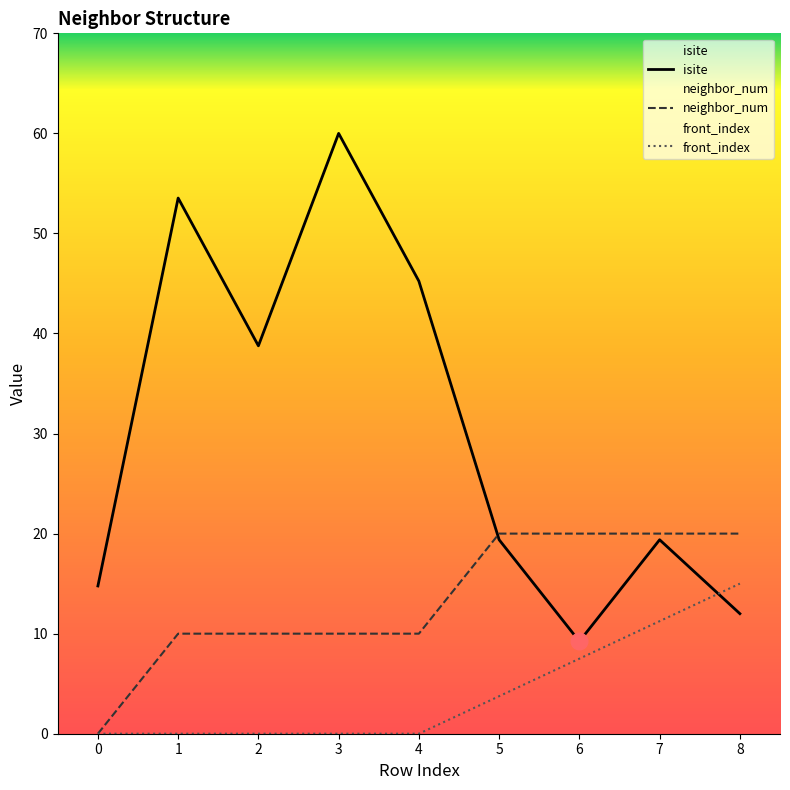

Reading left to right, extract all data points from this chart.

isite: 0=14.8	1=53.5	2=38.8	3=60.0	4=45.2	5=19.4	6=9.2	7=19.4	8=12.0
neighbor_num: 0=0.0	1=10.0	2=10.0	3=10.0	4=10.0	5=20.0	6=20.0	7=20.0	8=20.0
front_index: 0=0.0	1=0.0	2=0.0	3=0.0	4=0.0	5=3.8	6=7.5	7=11.2	8=15.0